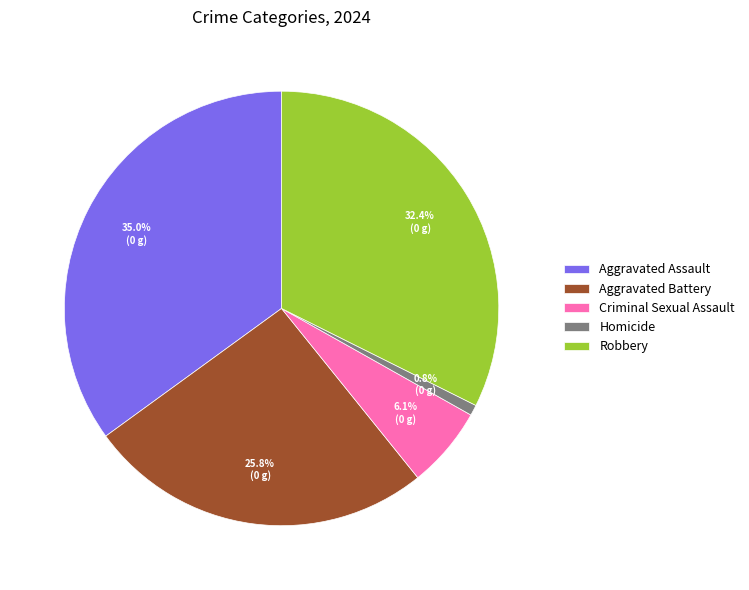

Is it true that Criminal Sexual Assault is 6% of the pie?

True